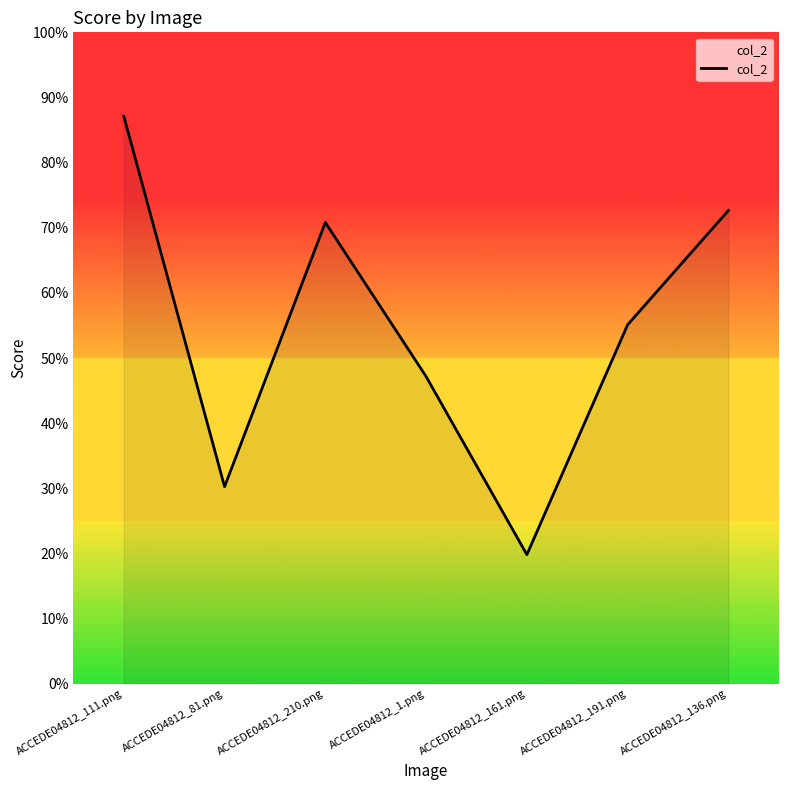

What is the smallest value displayed?

0.2